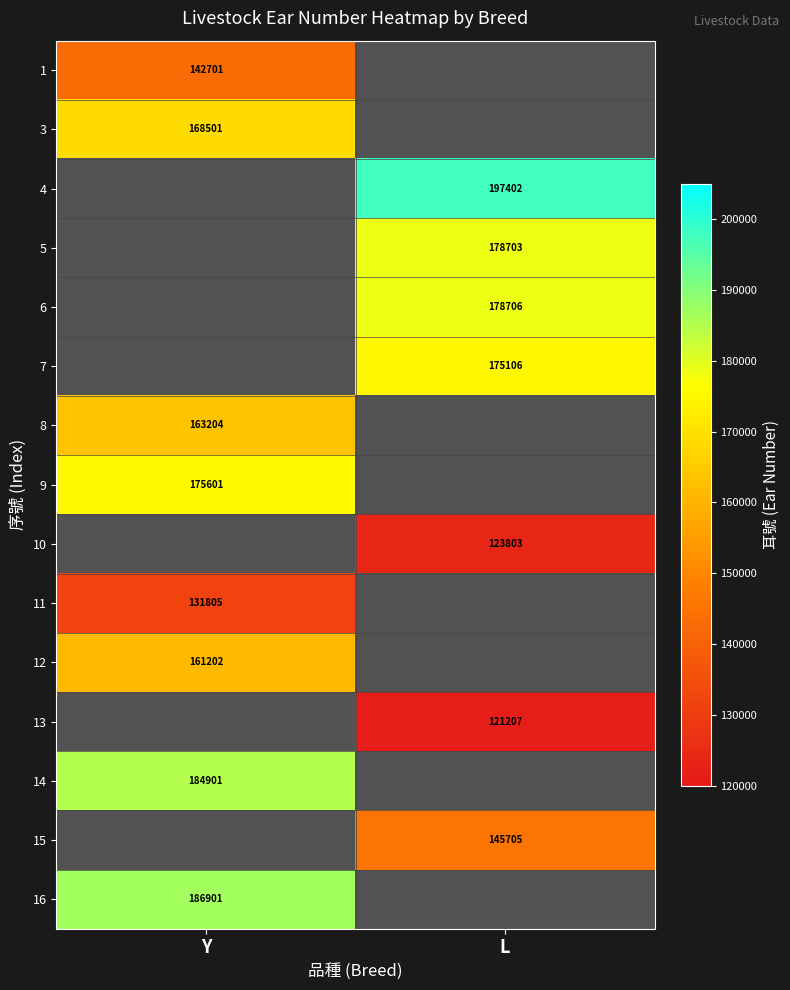

The value of 4 at L is 197402. True or false?

True